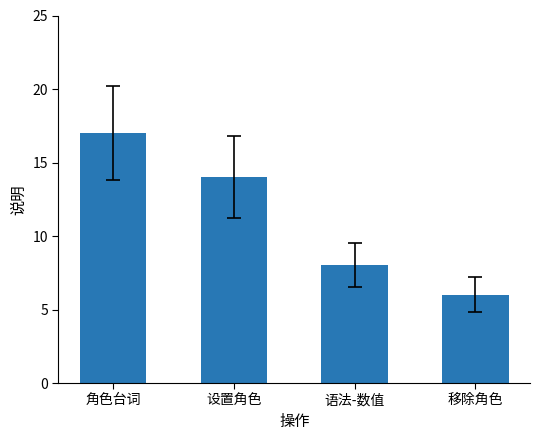

What is the label of the 1st bar from the left?

角色台词